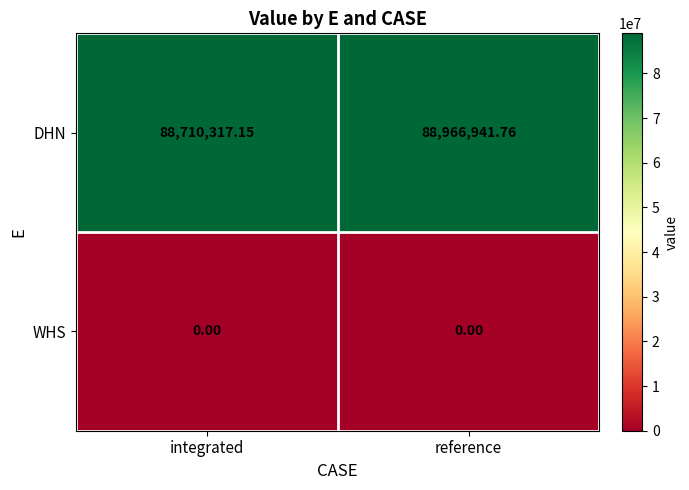

Which category has the highest value across all series?

reference